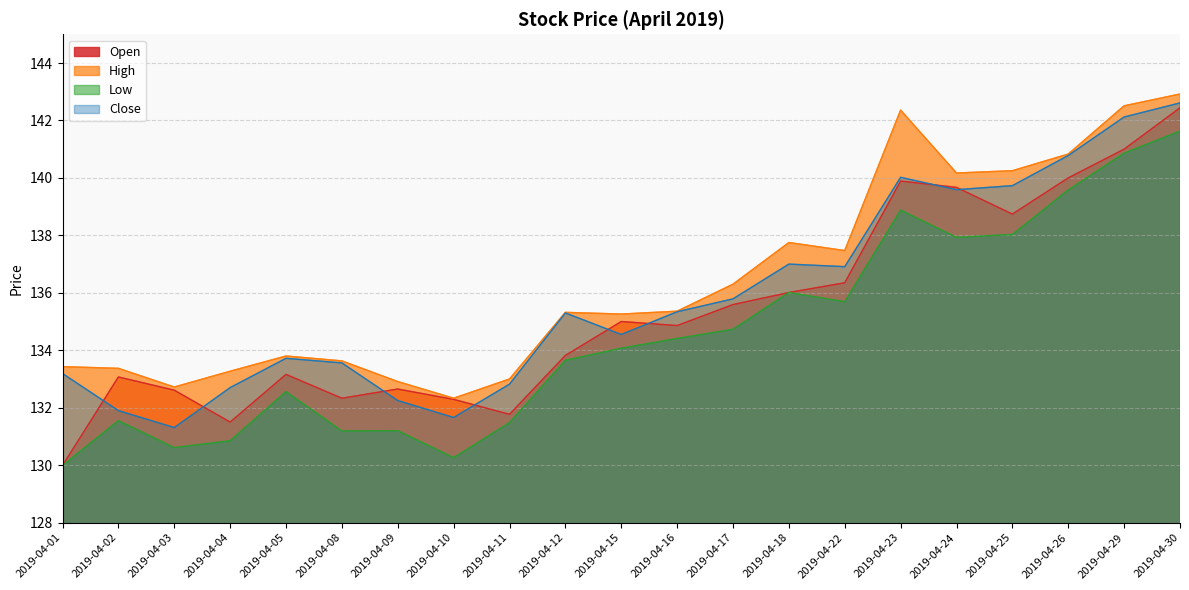

What is the spread (max minus min) of values at 2019-04-22?

1.8